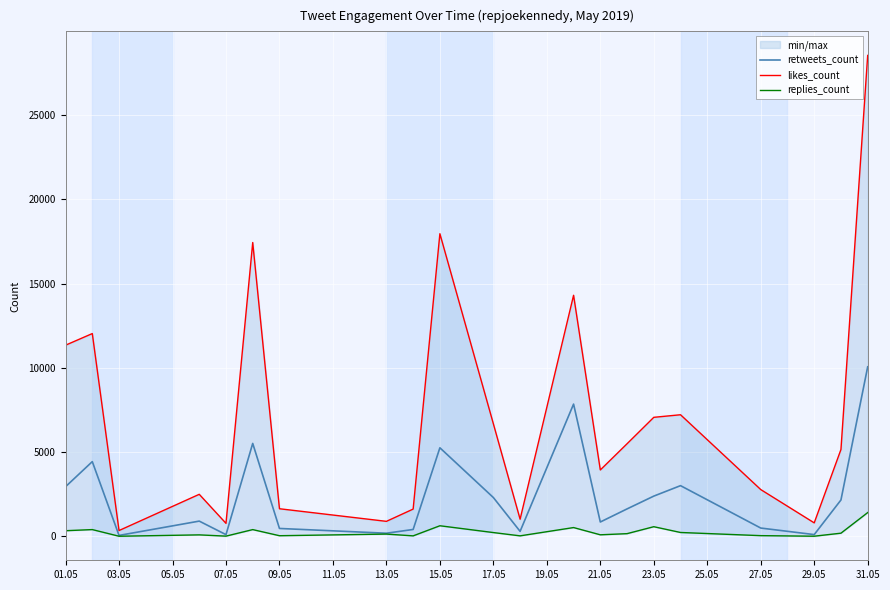

How many categories are shown in the chart?

21